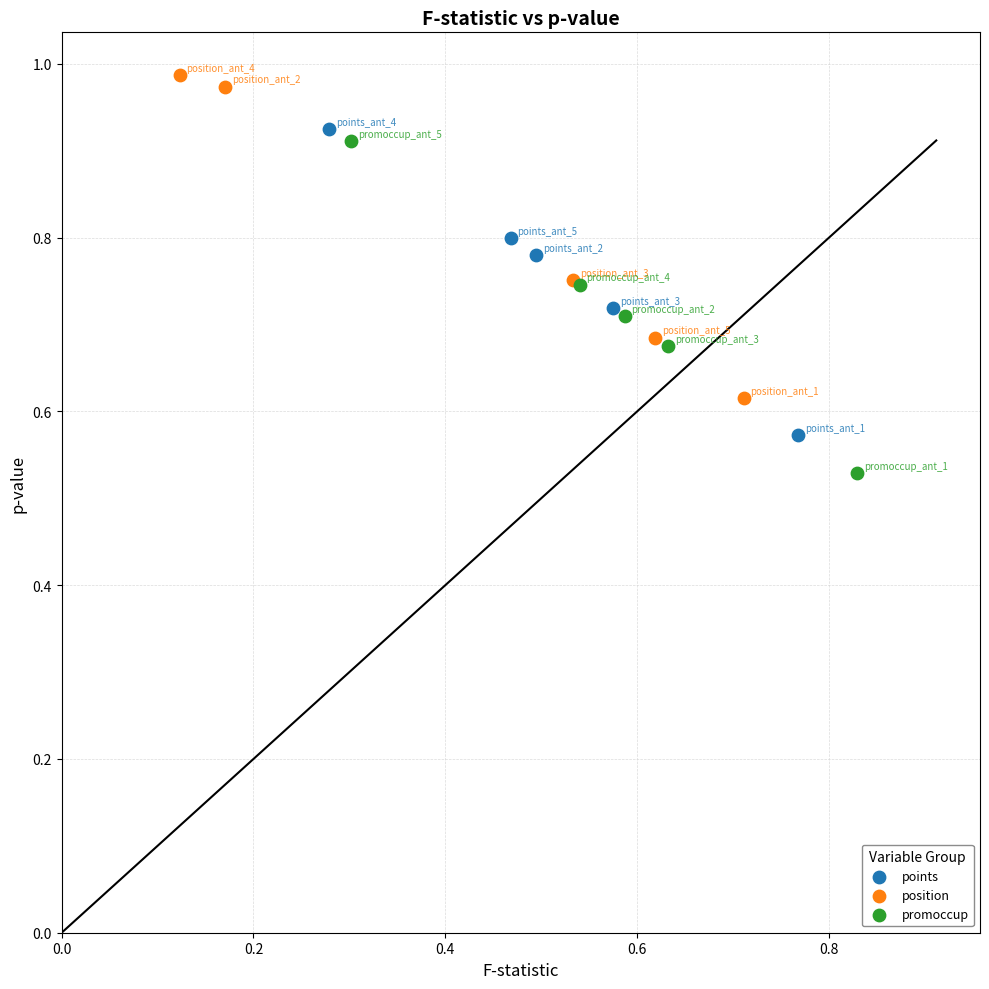

What are all the series names shown in the legend?

points, position, promoccup